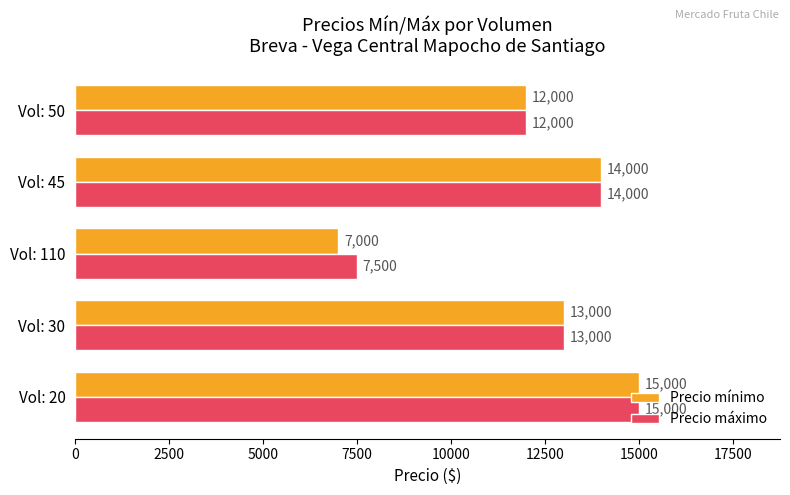

List the series in order of their overall mean, highest first.

Precio máximo, Precio mínimo